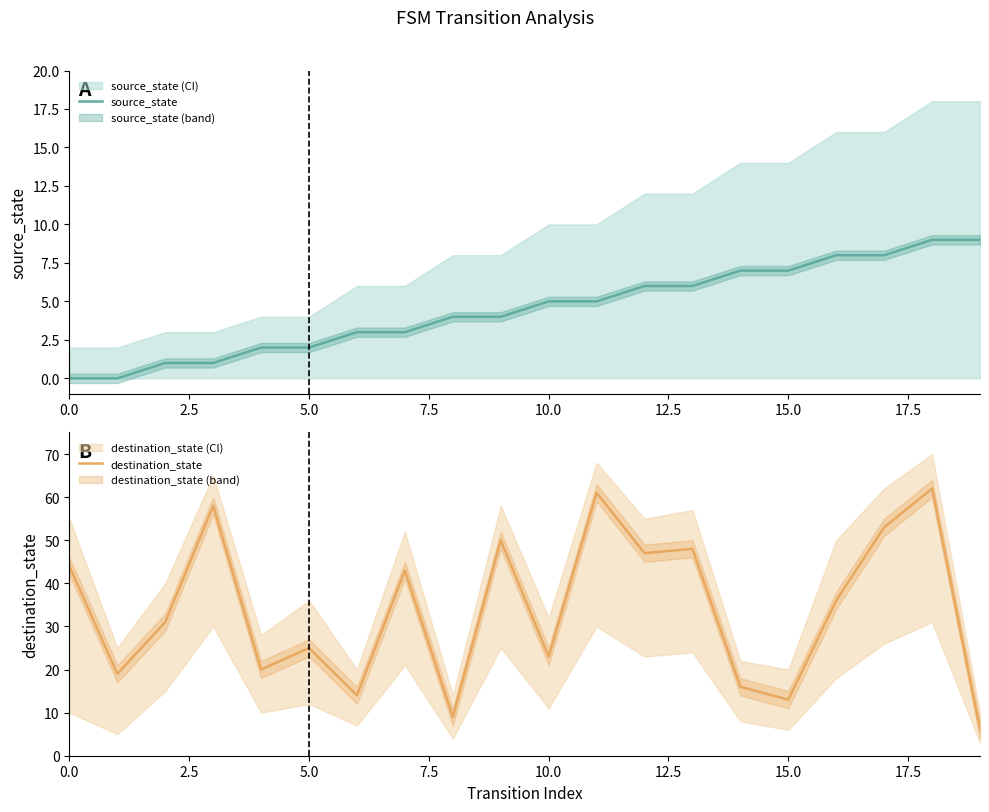

How many values in the source_state series exceed 5?

8